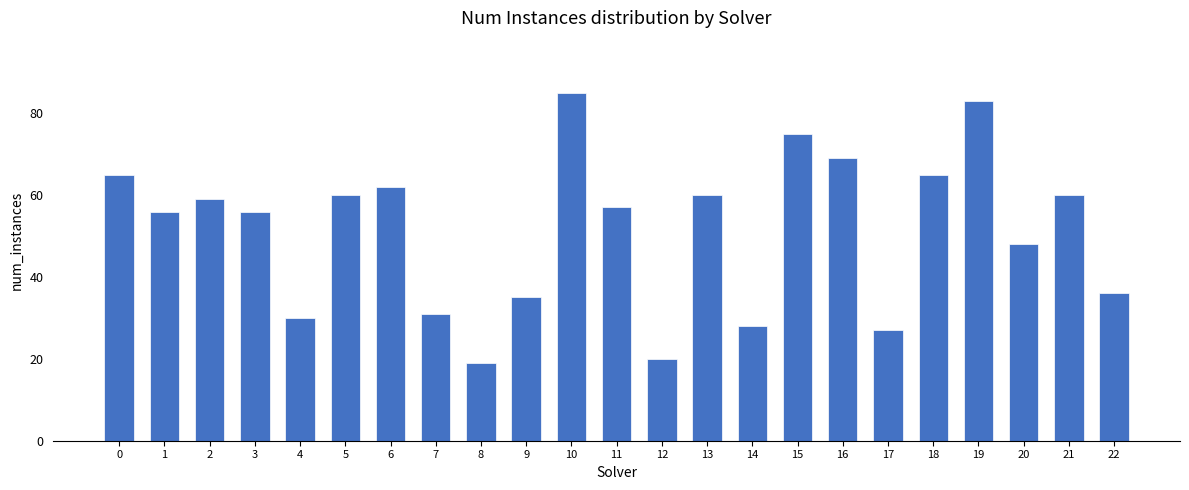

Reading right to left, transcribe all the data shown in this chart.

22=36	21=60	20=48	19=83	18=65	17=27	16=69	15=75	14=28	13=60	12=20	11=57	10=85	9=35	8=19	7=31	6=62	5=60	4=30	3=56	2=59	1=56	0=65